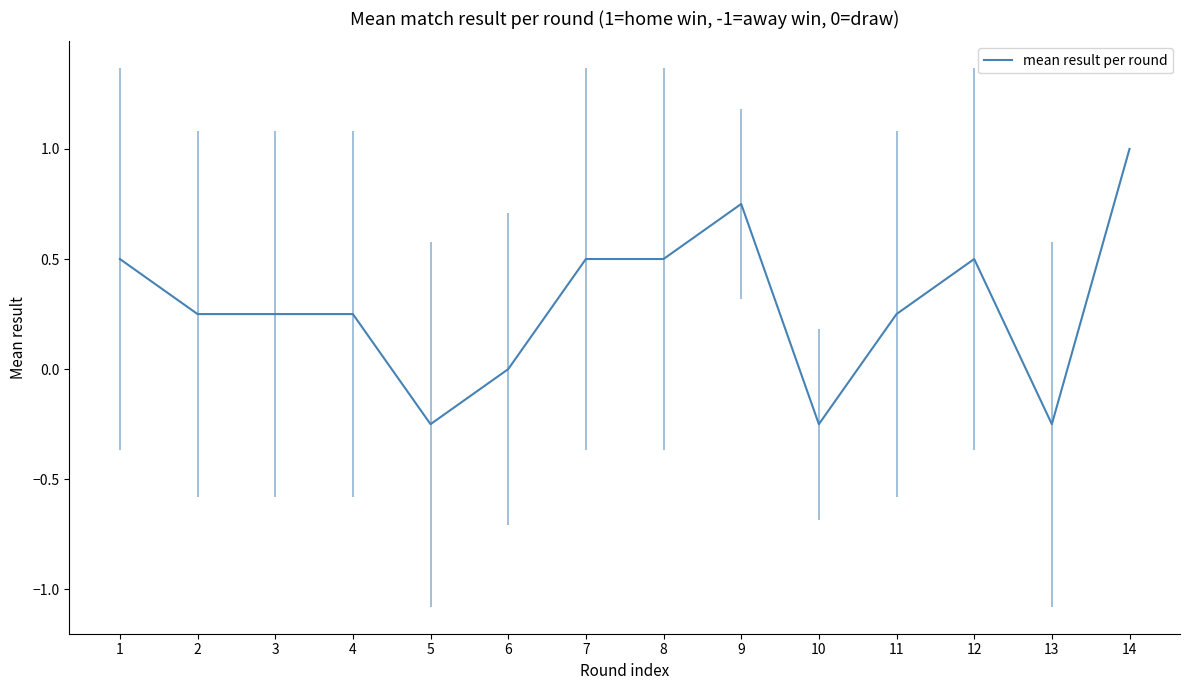

What is the difference between the values at 14 and 6?

1.0